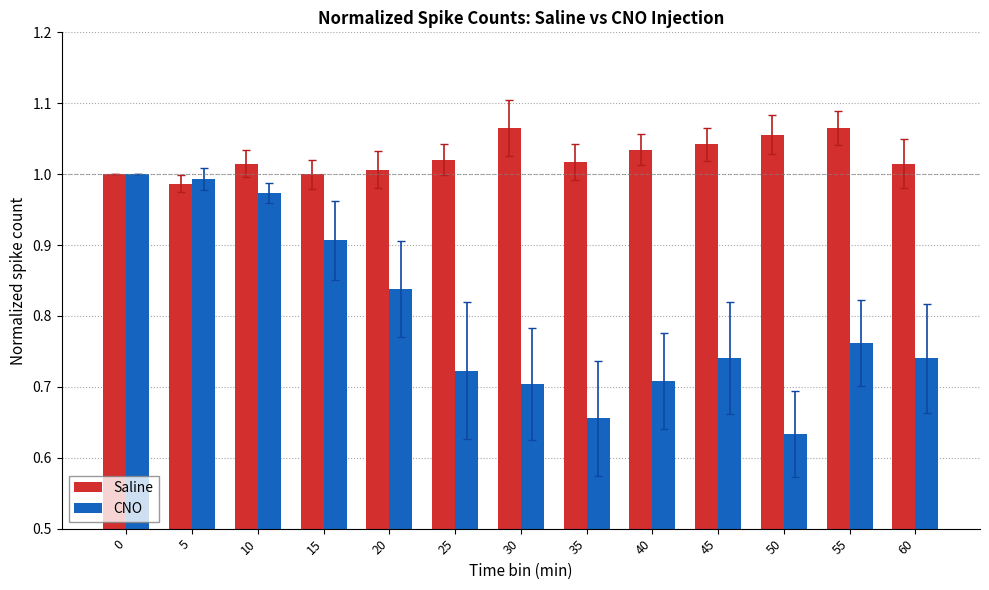

Which series changed the most between 0 and 55?

CNO